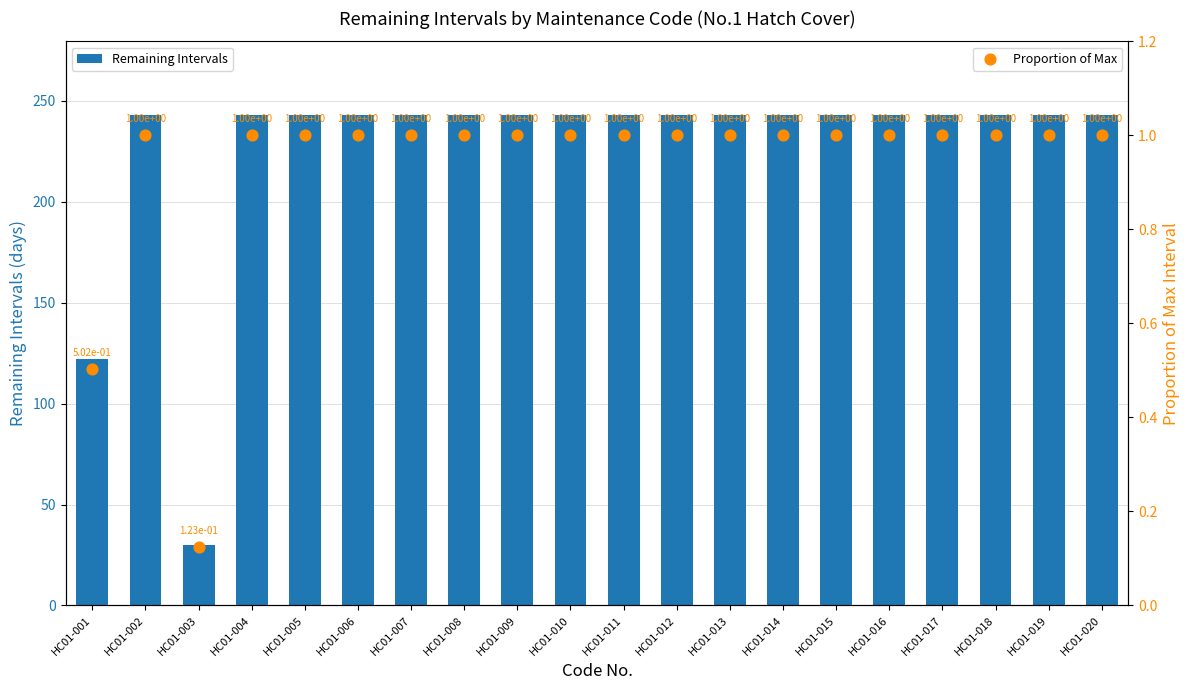

Is the value of Remaining Intervals at HC01-009 greater than the value of Proportion of Max at HC01-017?

Yes